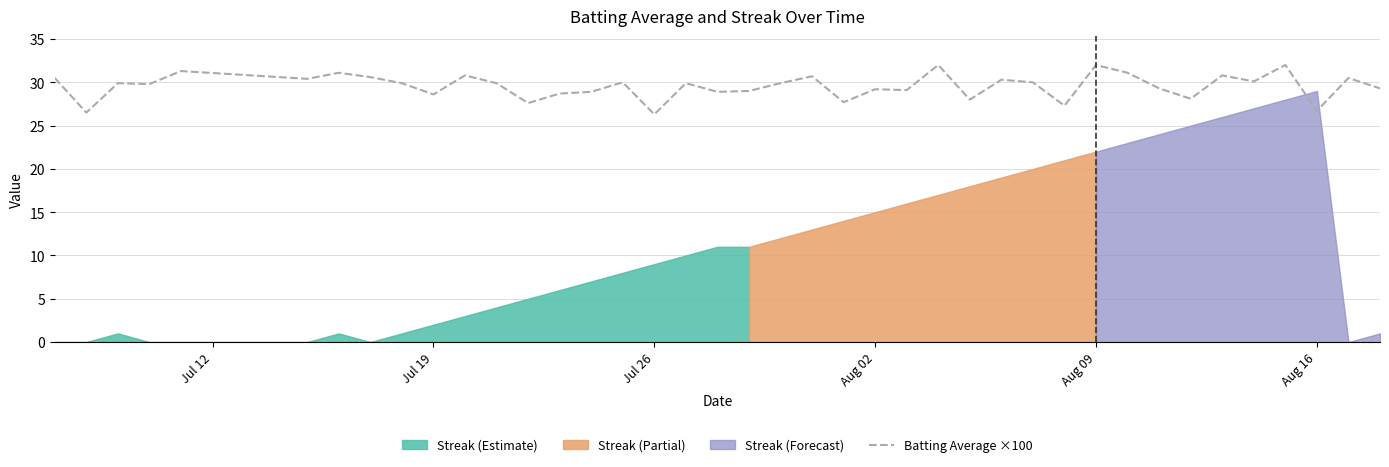

Does the chart have visible grid lines?

Yes